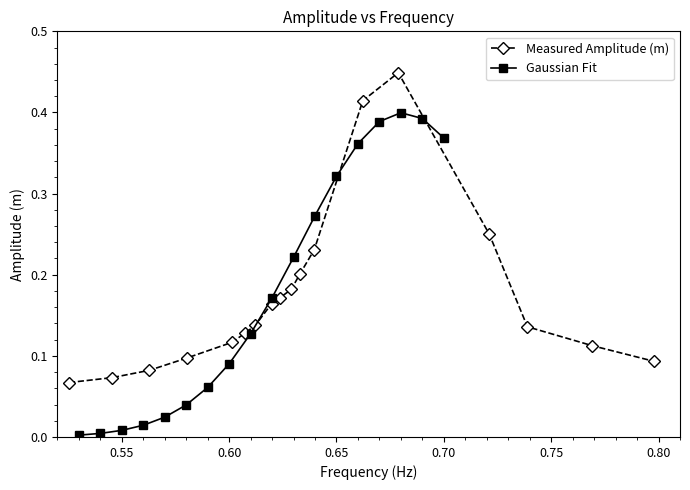

Does the chart have visible grid lines?

No